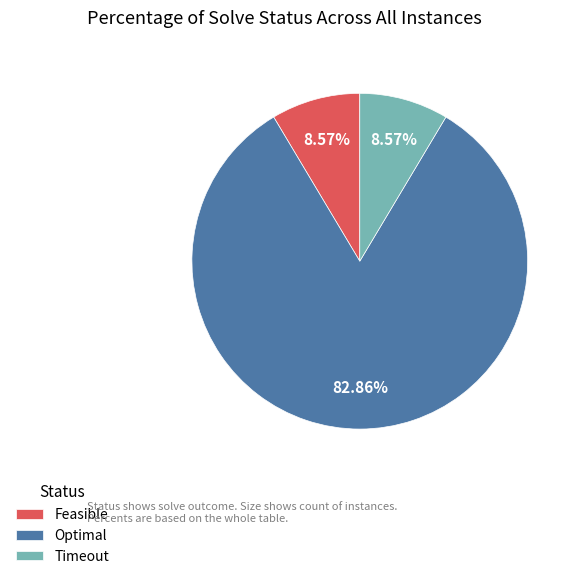

How many segments does this pie chart have?

3